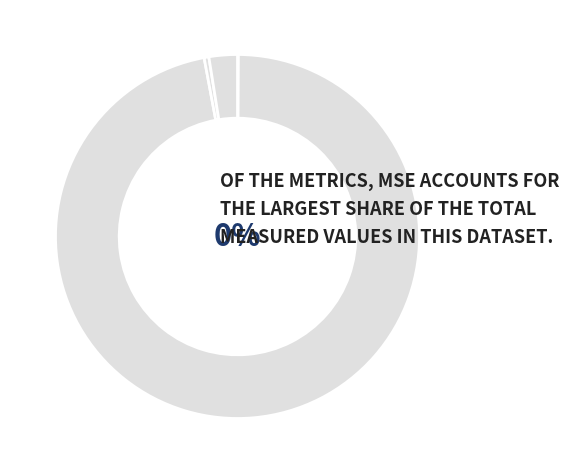

To the nearest percent, what portion does MAPE represent?

97%